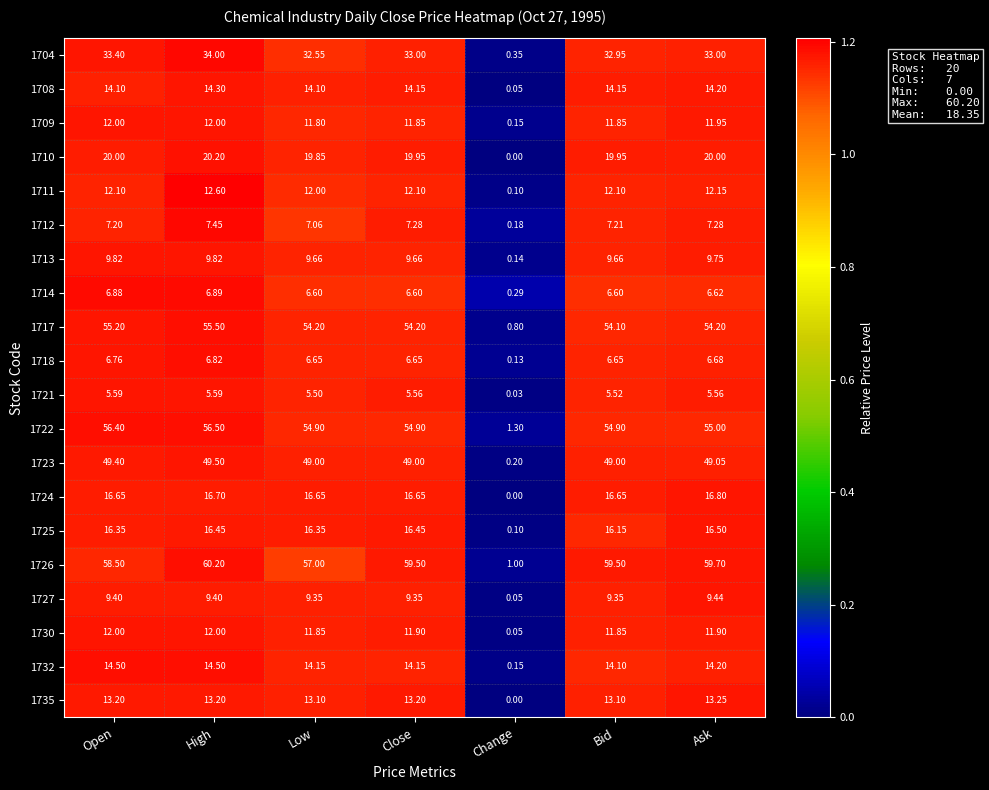

Which category has the highest value in the 1723 series?

High